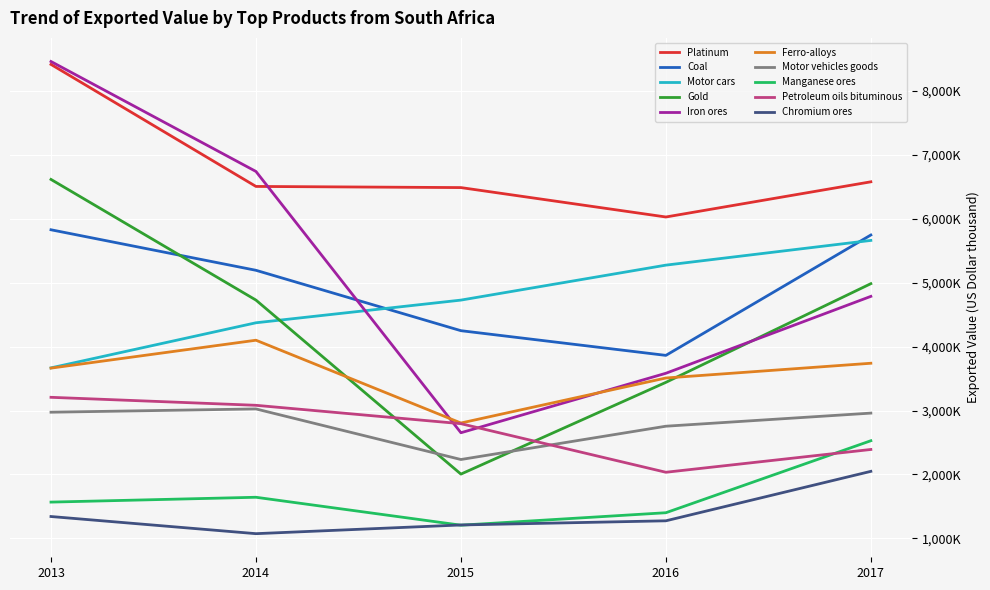

Reading right to left, list all the values displayed in this chart.

2013: 1341932	3206373	1567428	2973228	3662952	8458437	6614003	3666831	5826547	8412685
2014: 1073709	3081299	1643106	3024505	4099277	6738677	4726895	4372027	5192864	6504385
2015: 1209797	2793749	1206294	2233567	2804415	2652188	2005264	4726664	4248365	6486457
2016: 1274915	2034128	1401222	2754319	3508508	3582305	3440274	5273563	3862059	6026550
2017: 2048390	2390529	2527273	2959246	3739079	4785008	4983644	5660155	5744781	6576673